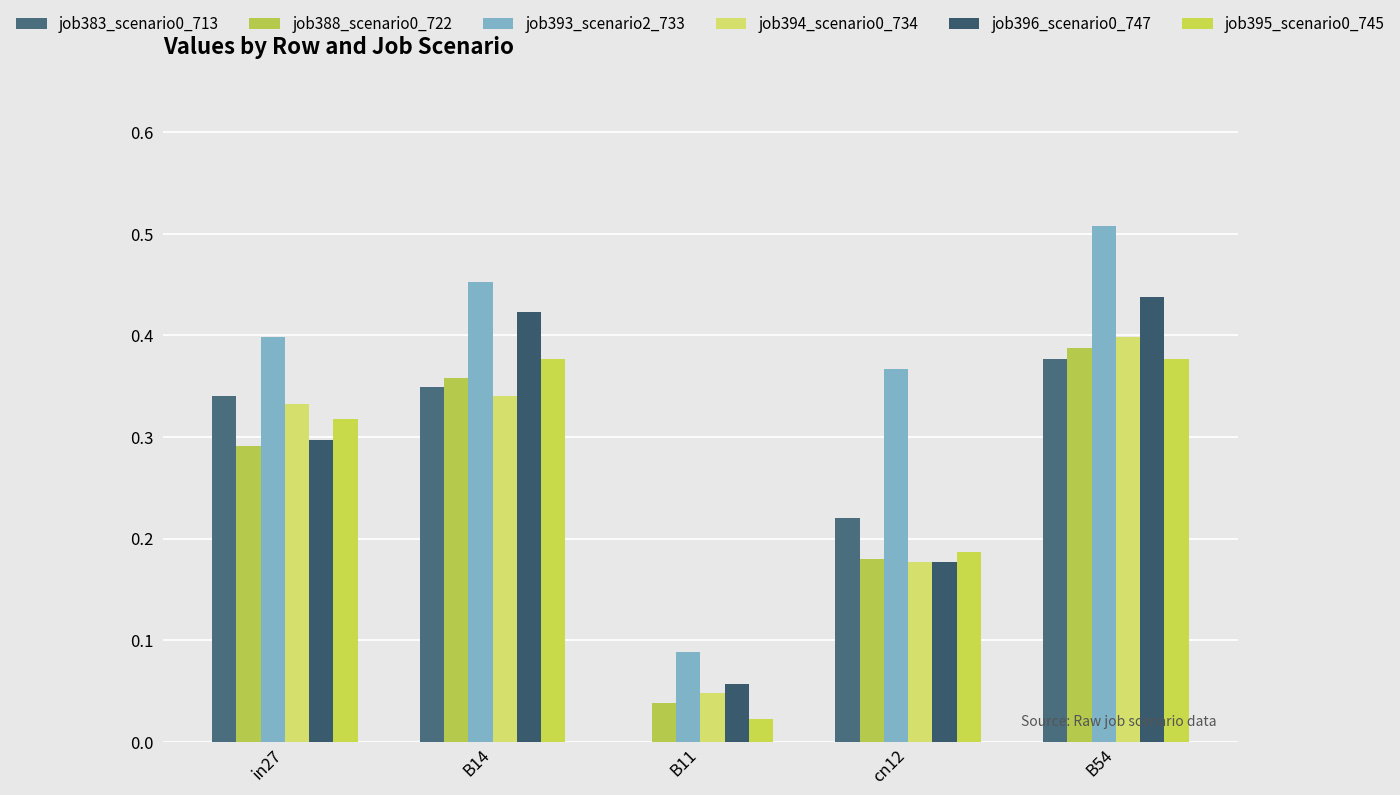

What is the label of the 3rd bar from the right?

B11